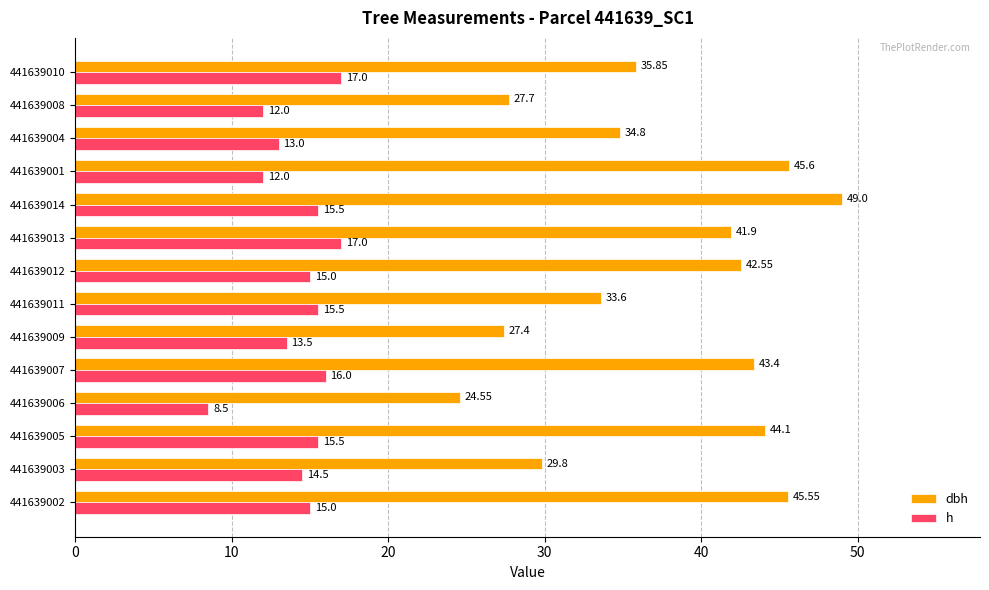

Which series has the widest spread of values?

dbh